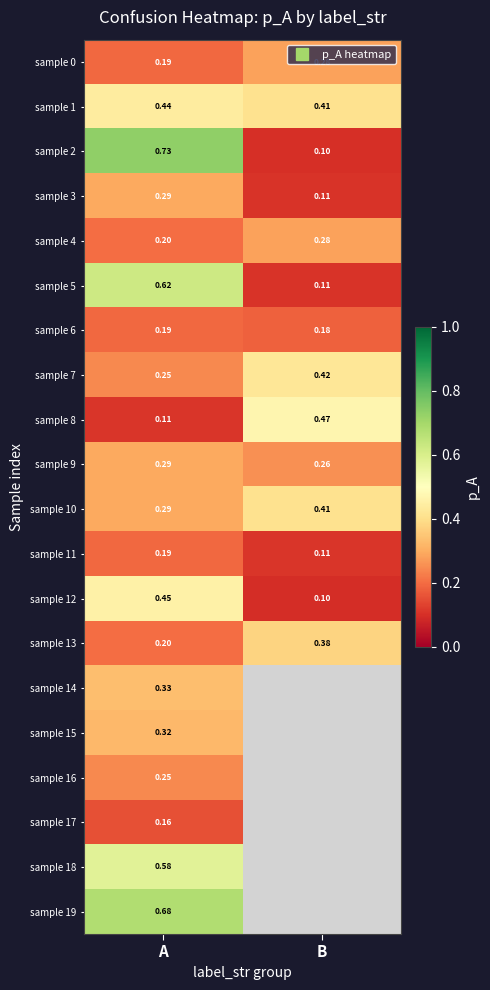

What is the sum of the sample 13 values at B and A?

0.6